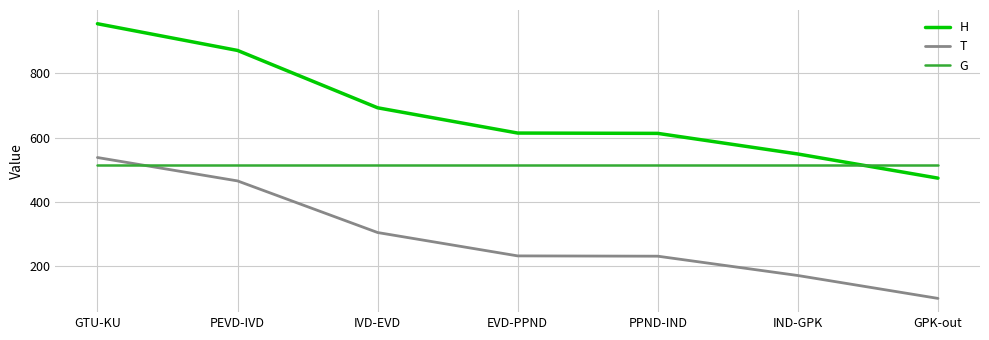

Rank the series at EVD-PPND from highest to lowest value.

H, G, T